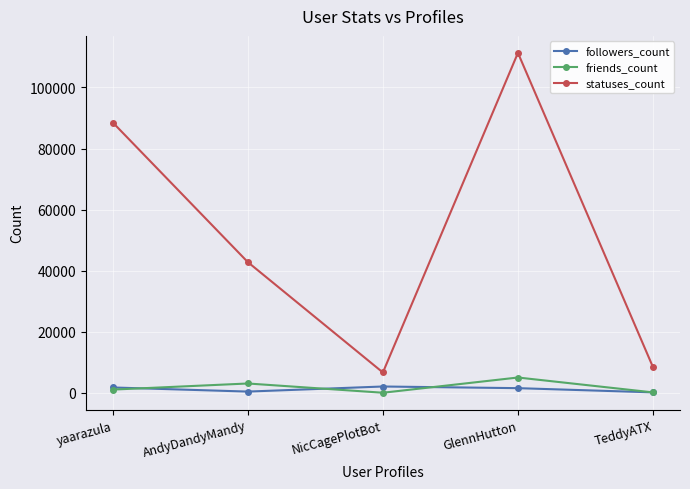

At how many categories does at least one series exceed 70682?

2